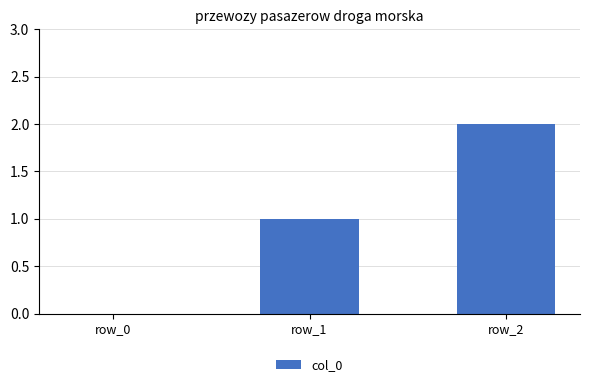

At which category does the chart reach its peak across all series?

row_2